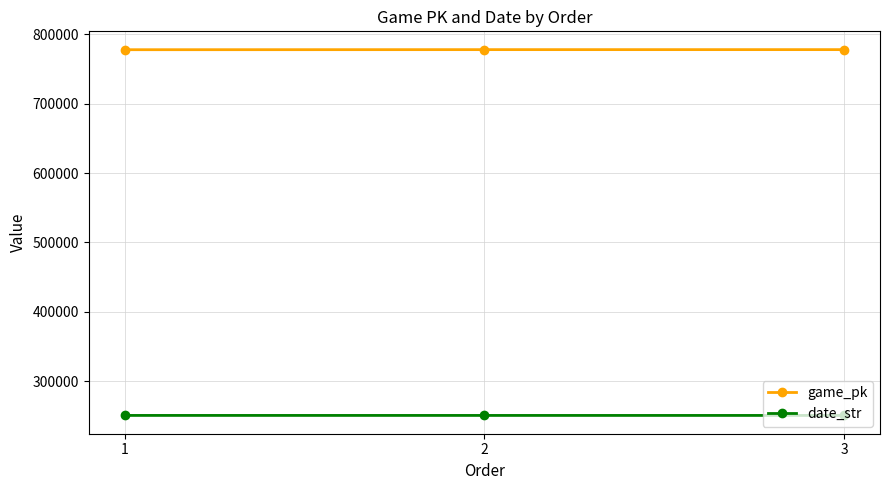

The game_pk series shows 338204 at 3. True or false?

False